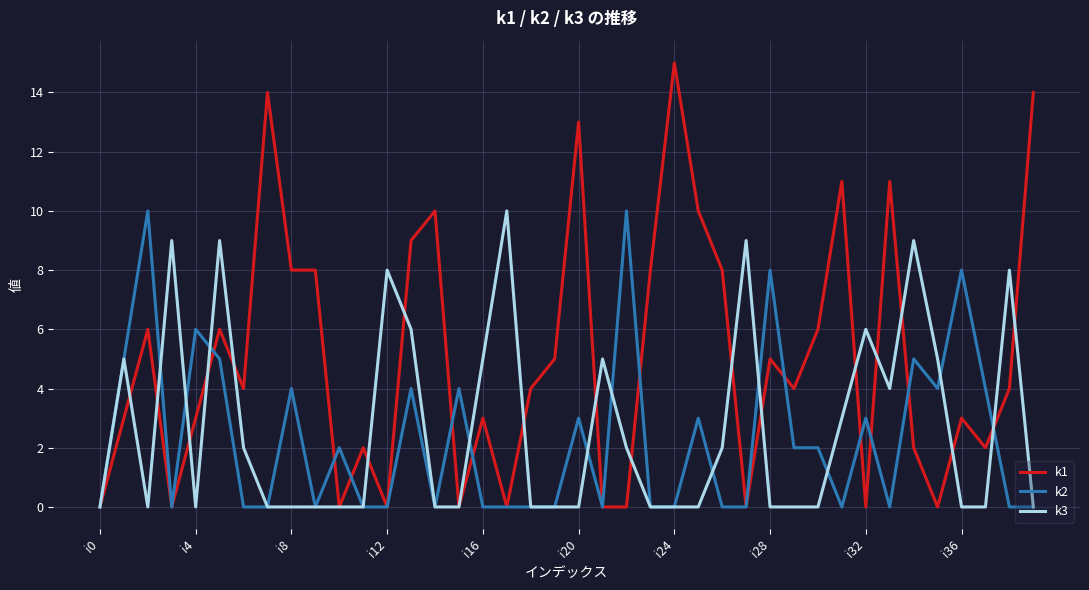

Which series has the largest total across all categories?

k1